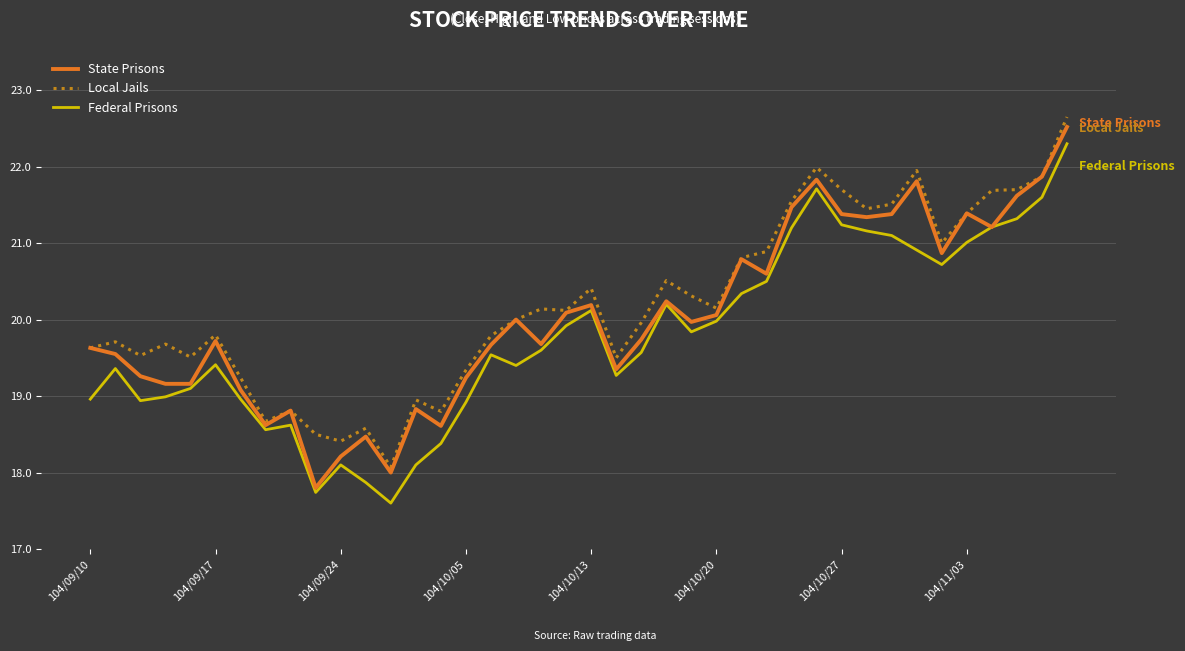

What is the highest value of the State Prisons series?

22.5